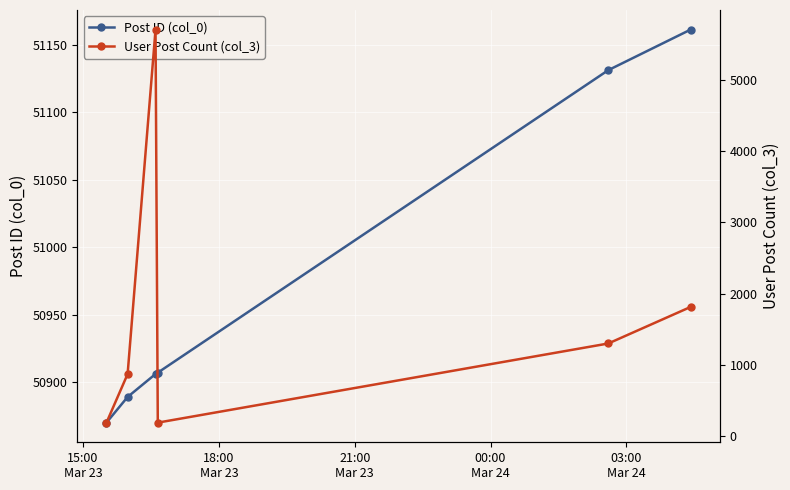

What is the maximum value for User Post Count (col_3)?

5703